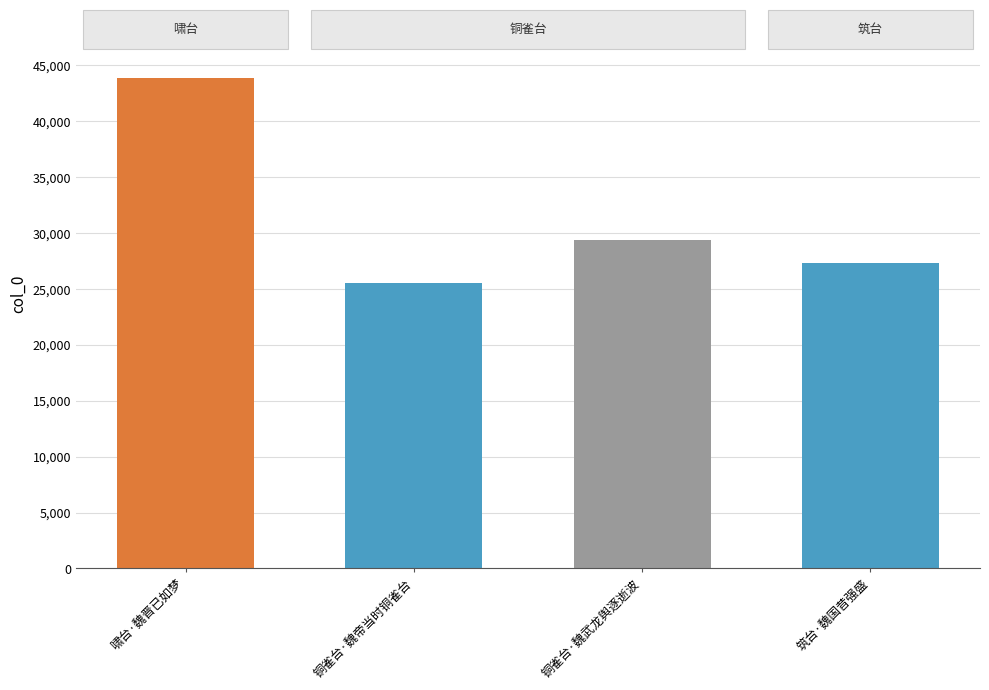

How many distinct data groups are displayed?

1